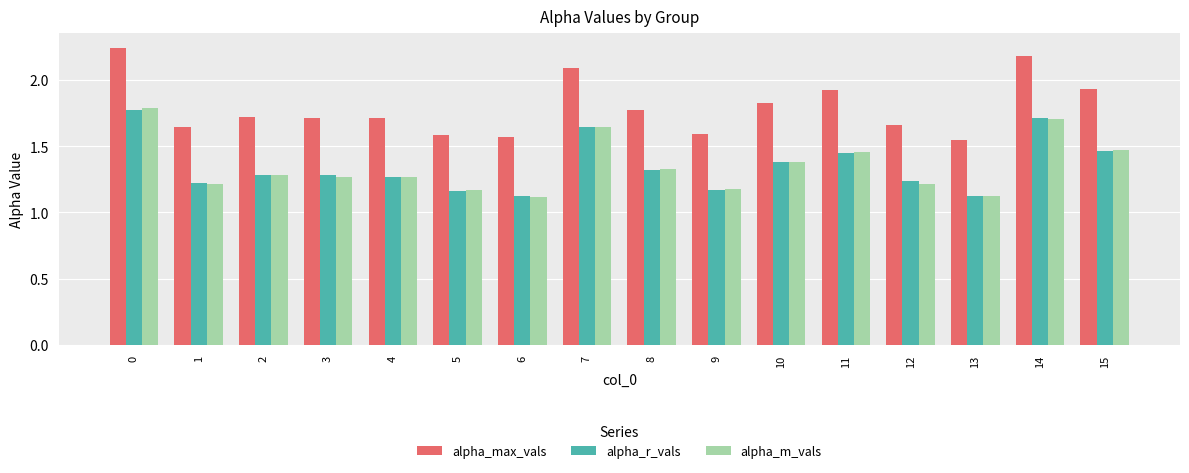

Which series has the widest spread of values?

alpha_max_vals